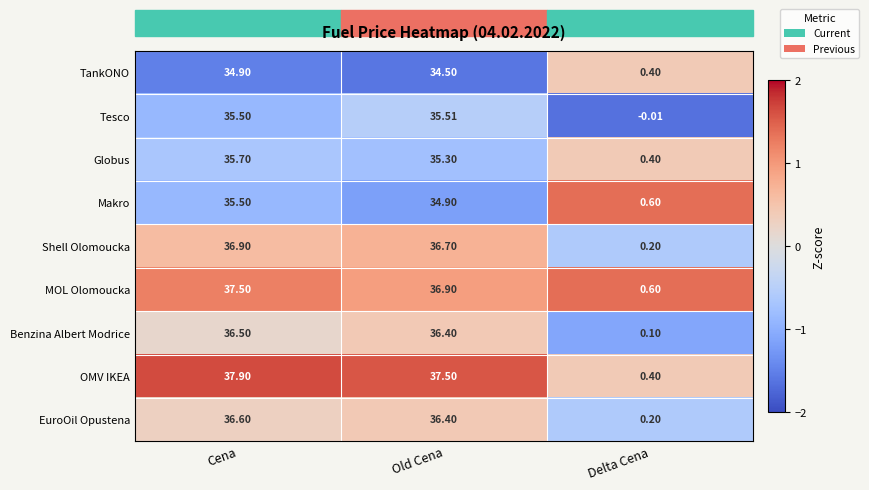

Which series has the largest total across all categories?

OMV IKEA